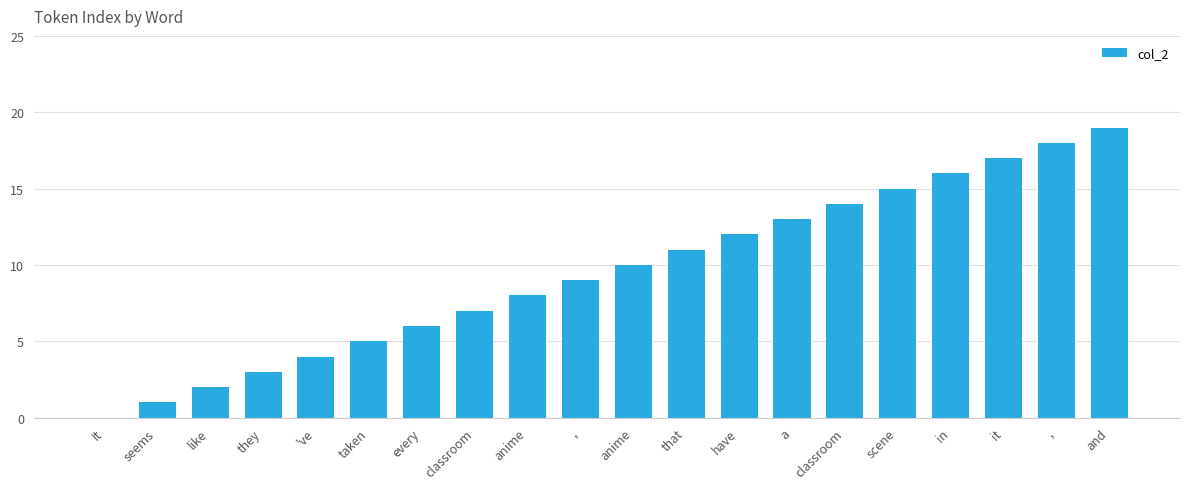

Where is the data nearest to the value 9?

,